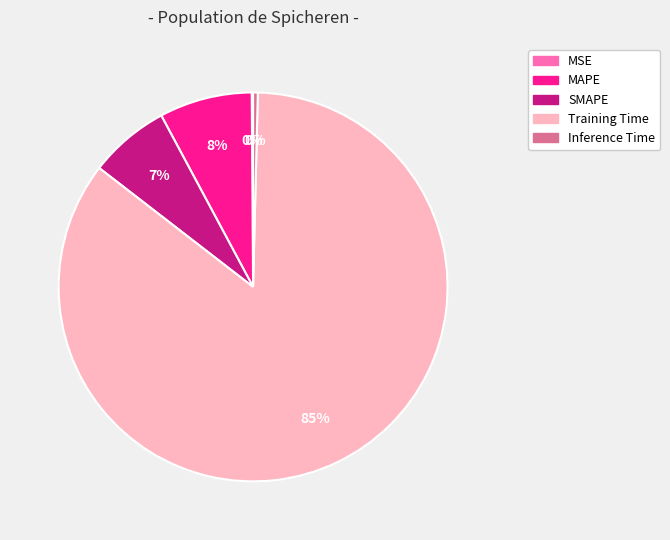

What is the largest slice in the pie chart?

Training Time